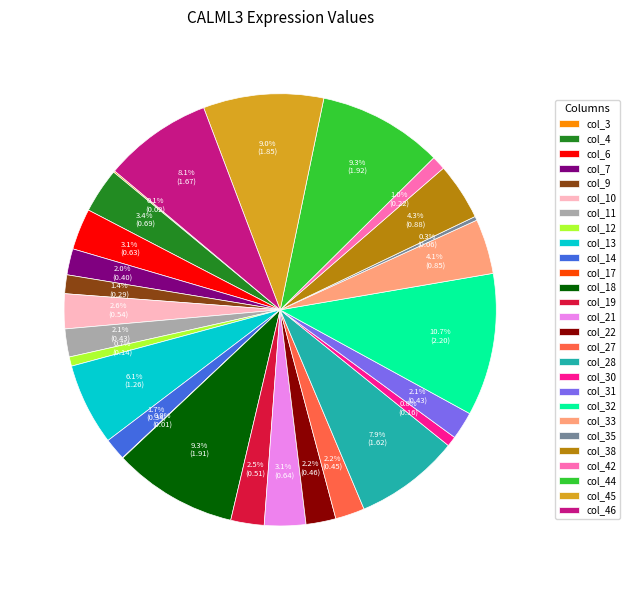

What percentage do col_45 and col_44 together represent?

18.3%